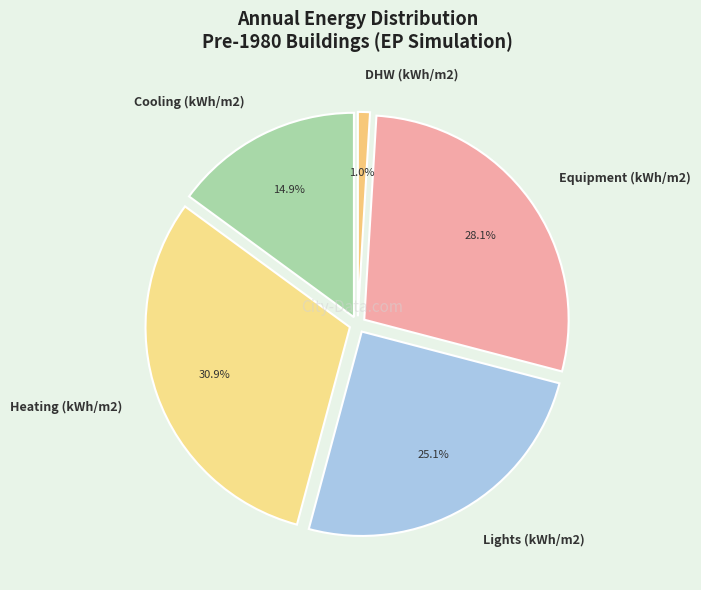

Do Heating (kWh/m2) and Equipment (kWh/m2) together represent more than half of the pie?

Yes